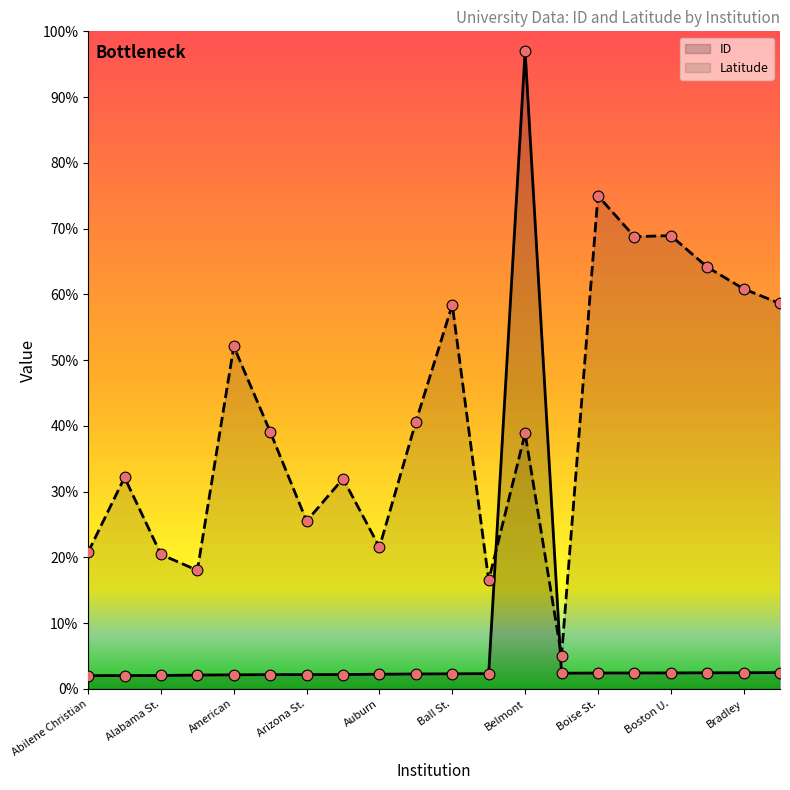

Which series has the largest total across all categories?

Latitude